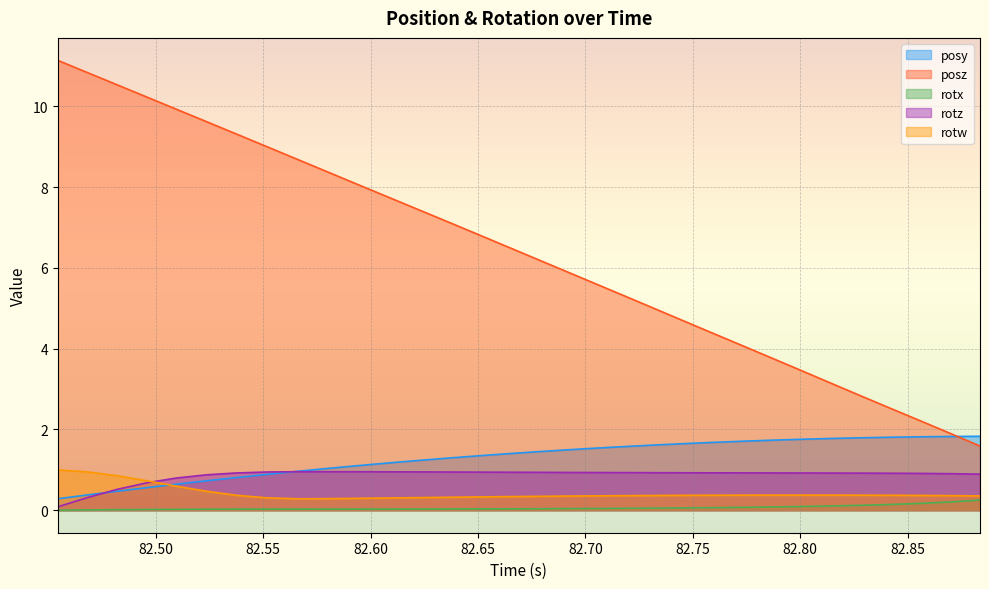

At how many categories does at least one series exceed 3?

27